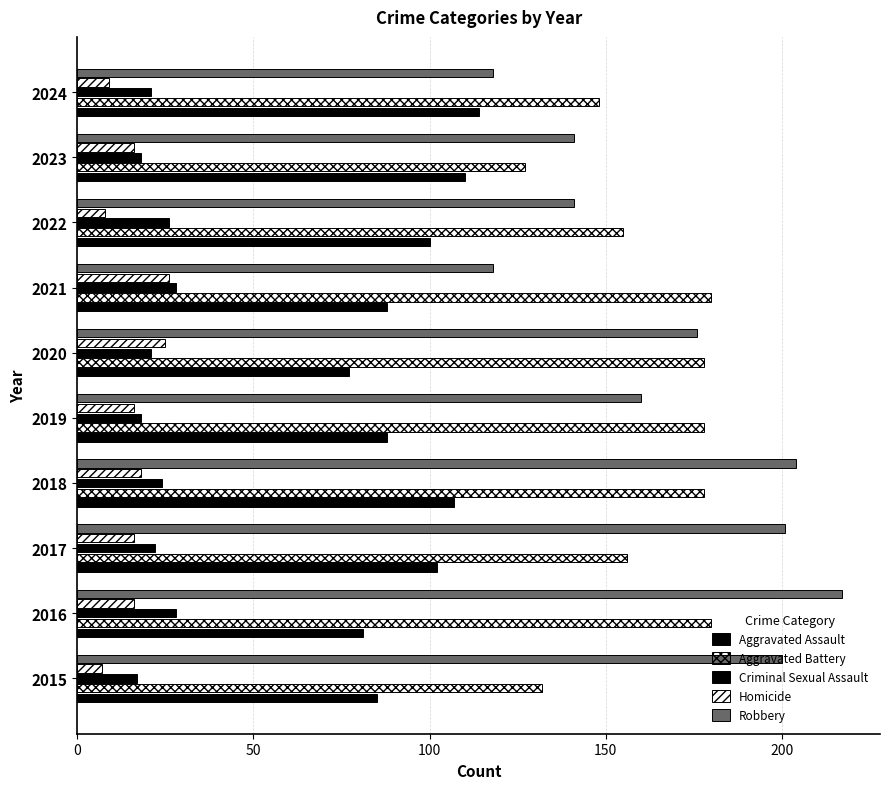

What is the value of the Robbery bar at the 9th from the left?

141